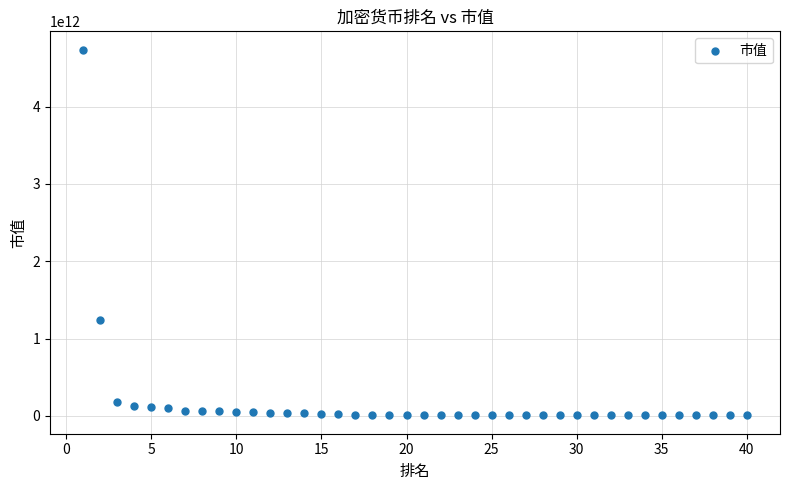

What Y value in the scatter plot is closest to 2371487874522?

1238234115325